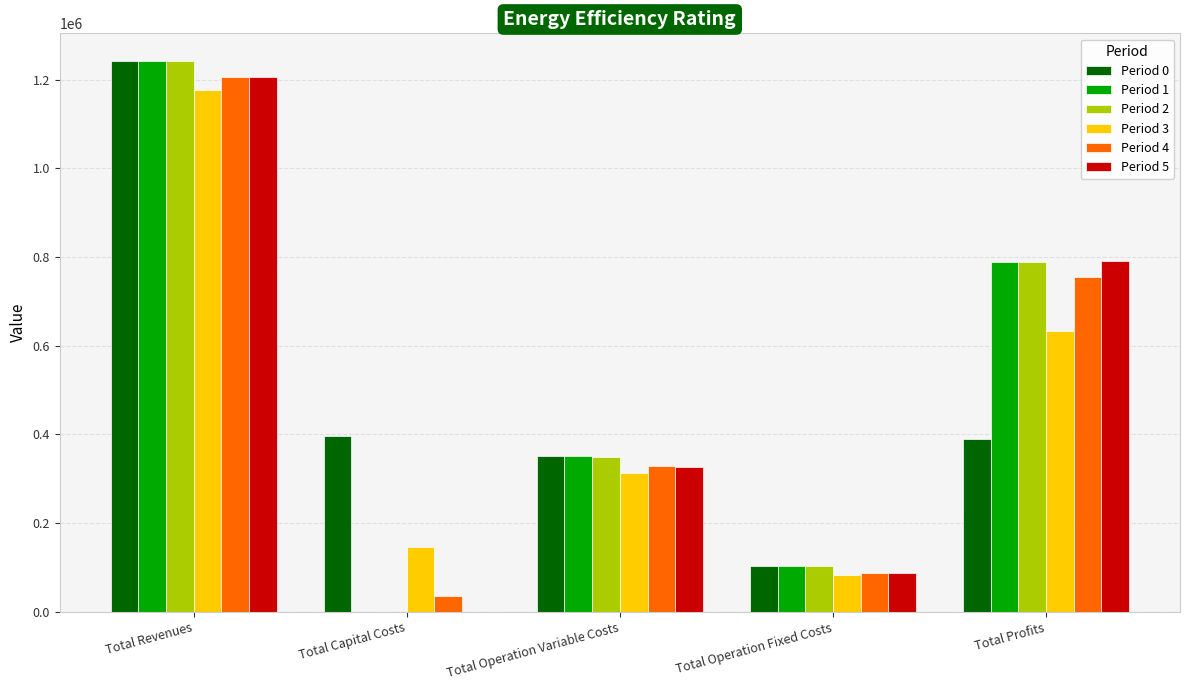

The Period 2 series shows 1242148.0 at Total Revenues. True or false?

True